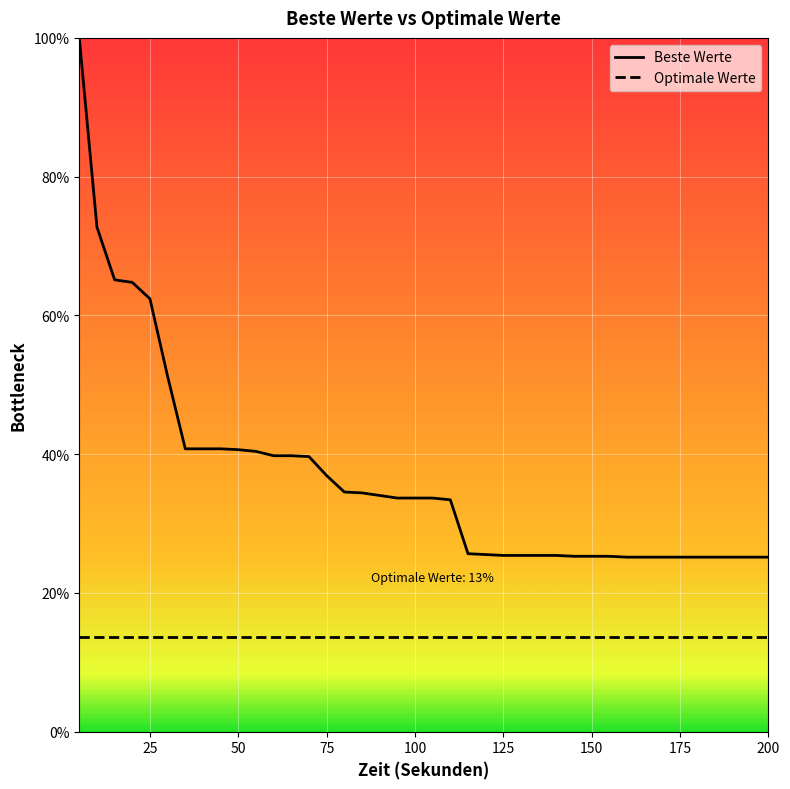

True or false: Optimale Werte and Beste Werte cross at least once.

False